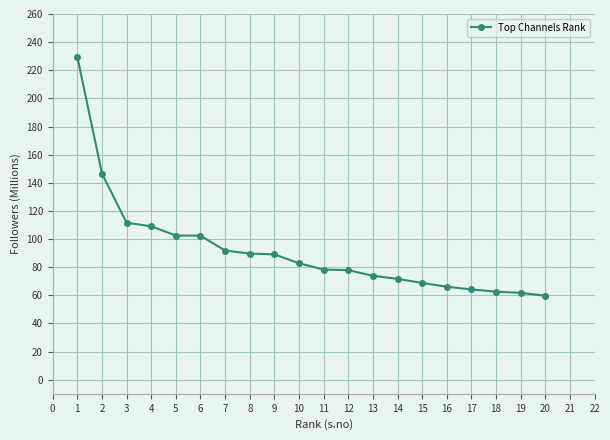

What is the value of the 15th point from the left?

68.8